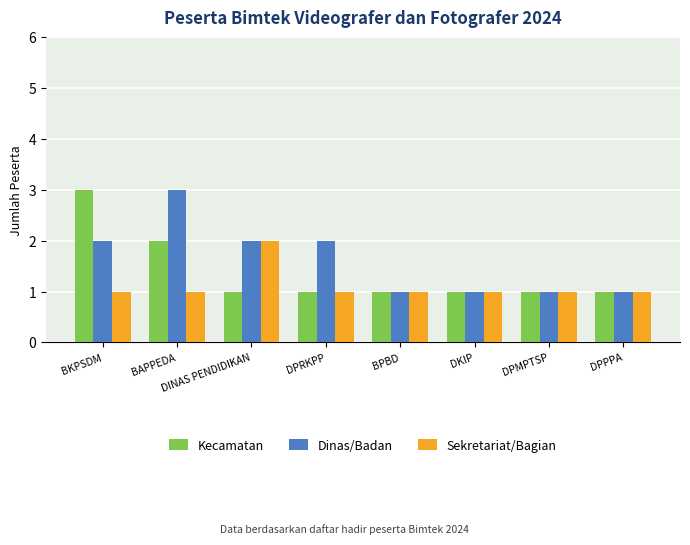

The value of Kecamatan at BKPSDM is 1. True or false?

False